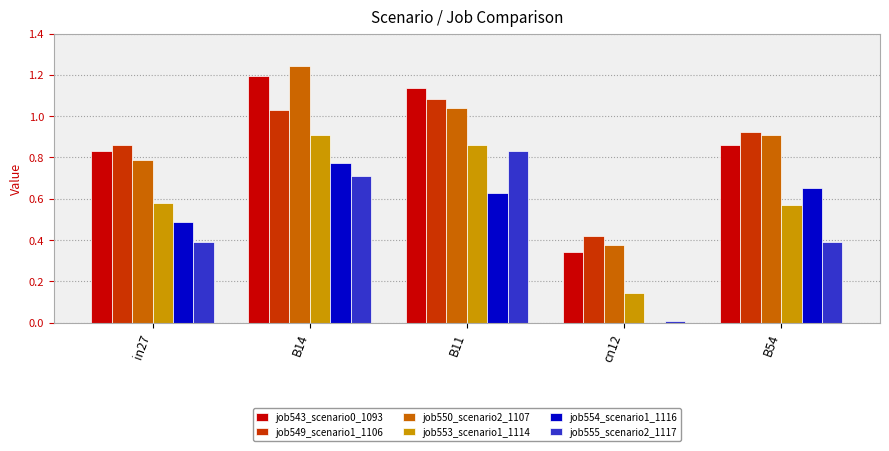

Which series has the widest spread of values?

job550_scenario2_1107